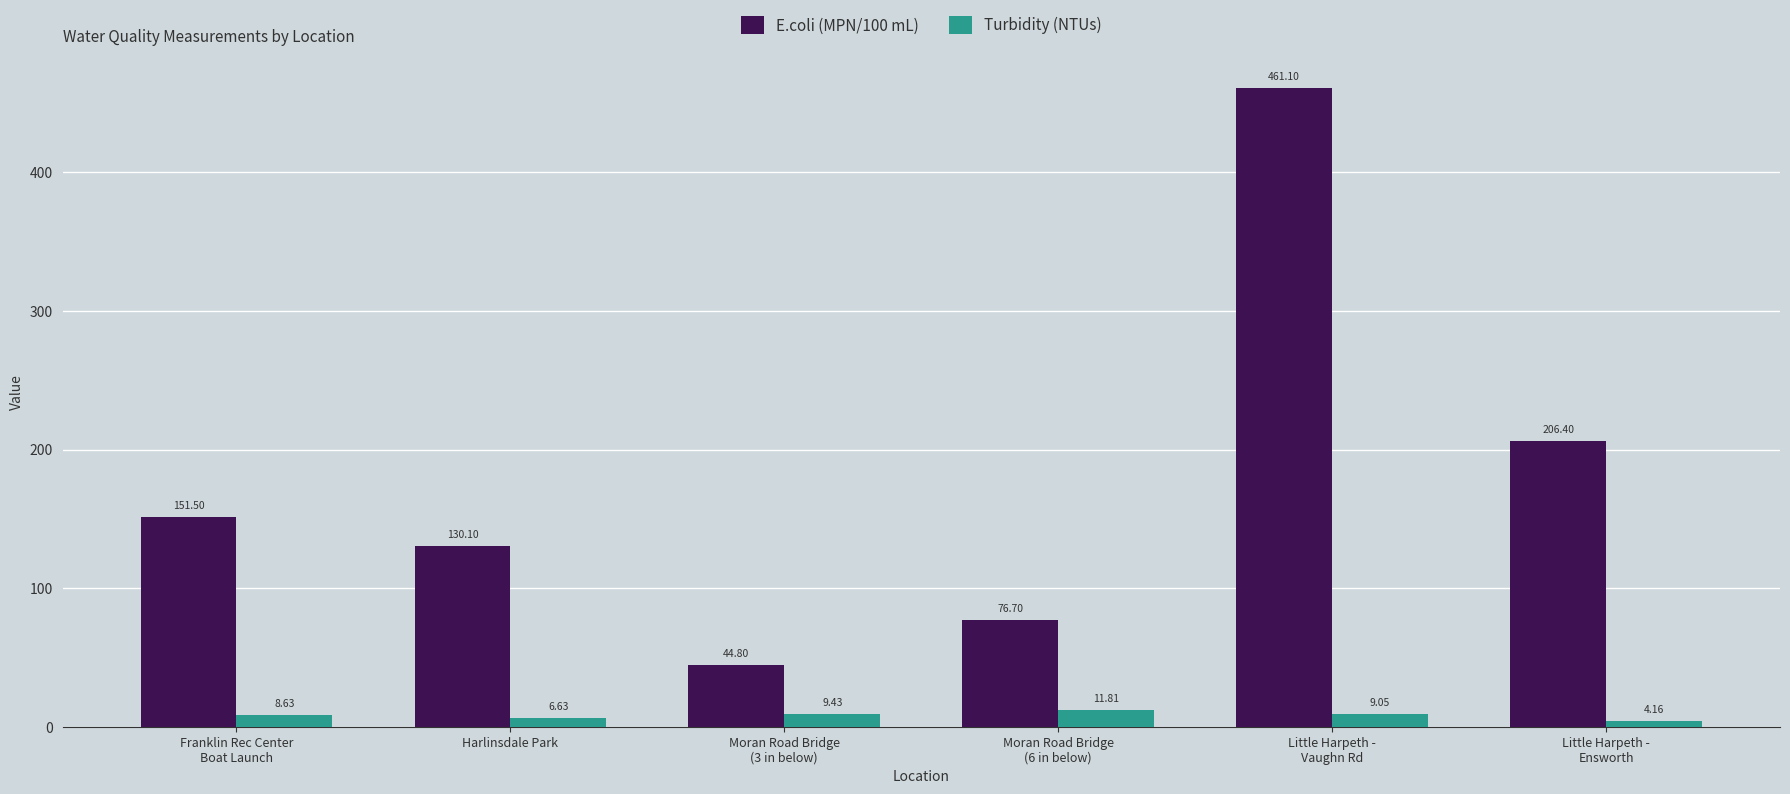

At which category is the sum across all series the highest?

Little Harpeth -
Vaughn Rd